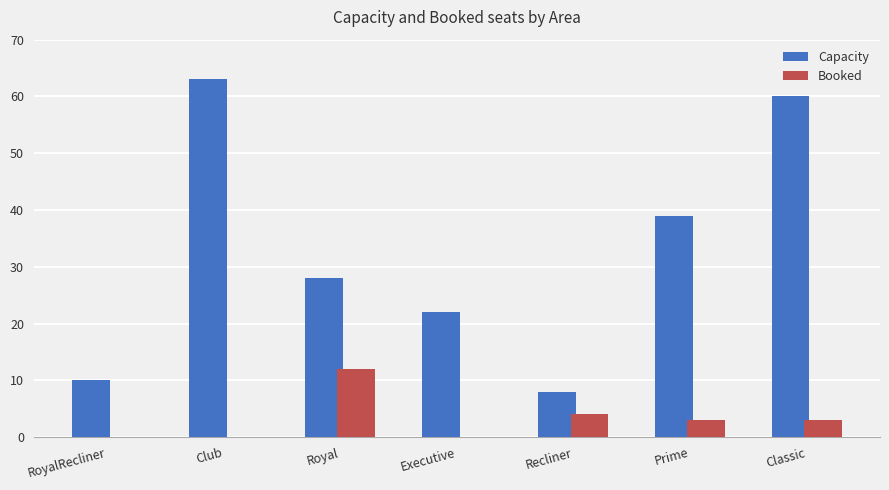

At which label is Capacity closest to 35?

Prime